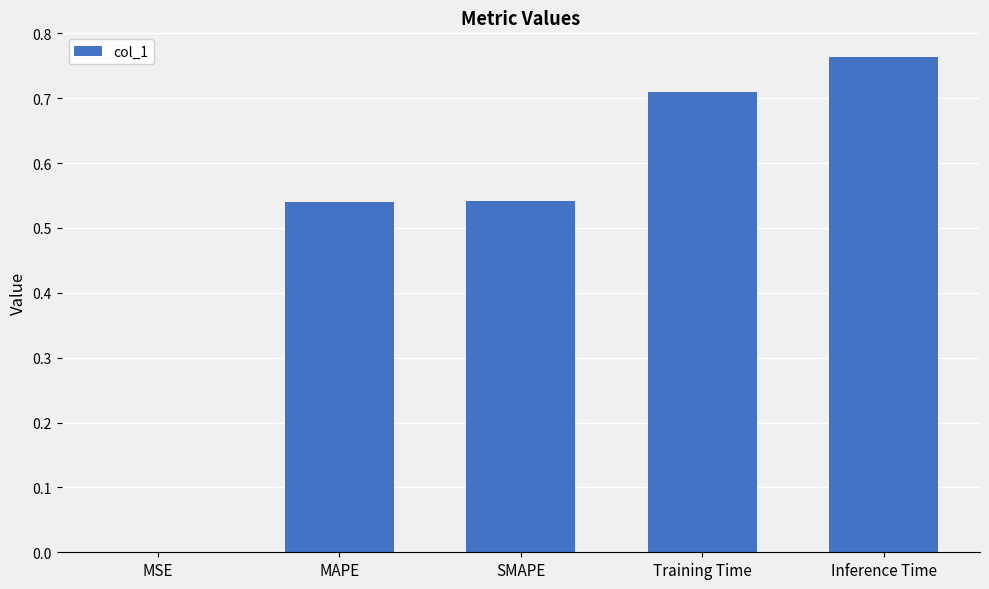

The chart shows a value of 0.1 at SMAPE. True or false?

False